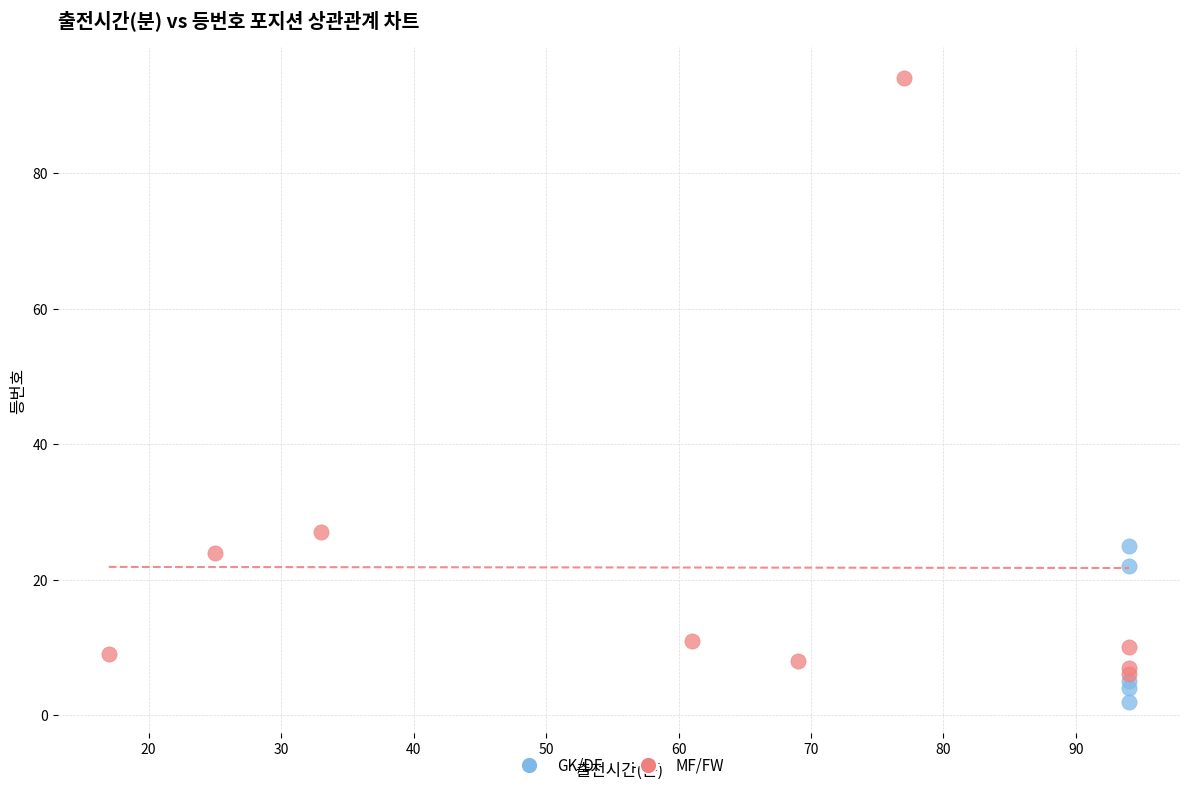

Which series has the widest spread of Y values?

MF/FW